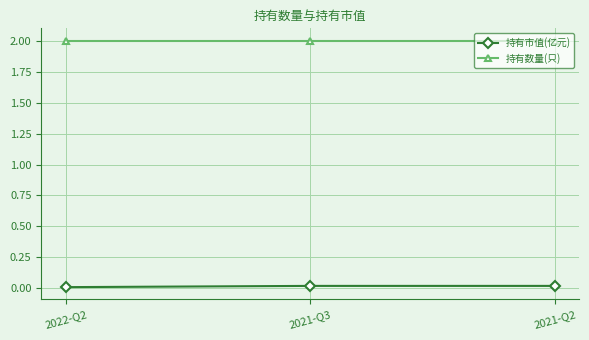

How many series are shown in this chart?

2